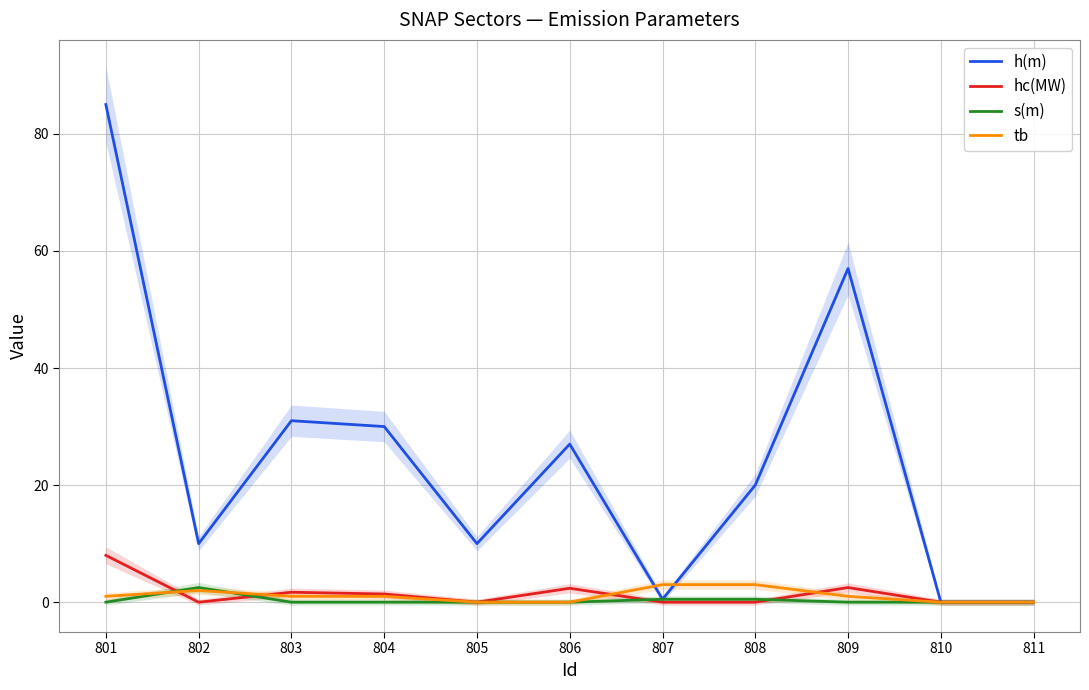

What is the spread (max minus min) of values at 801?

85.0